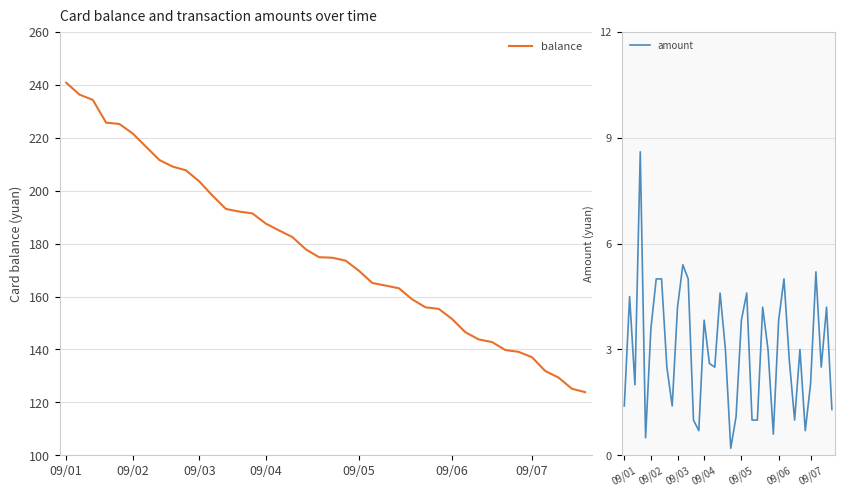

What are all the series names shown in the legend?

balance, amount